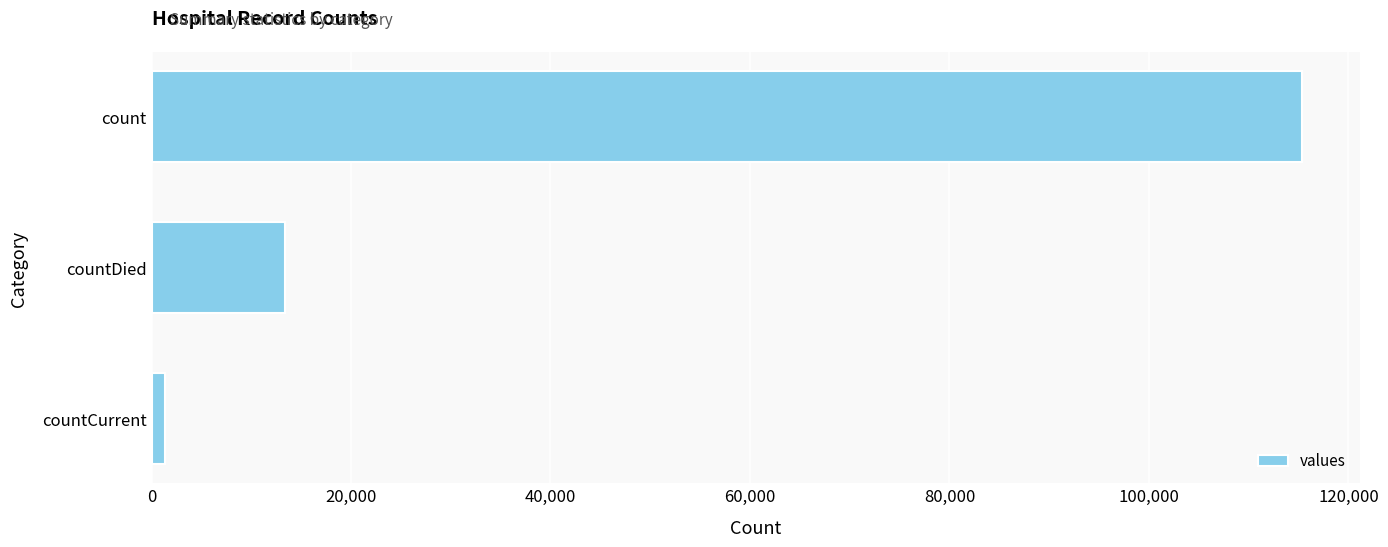

What is the average value?

43368